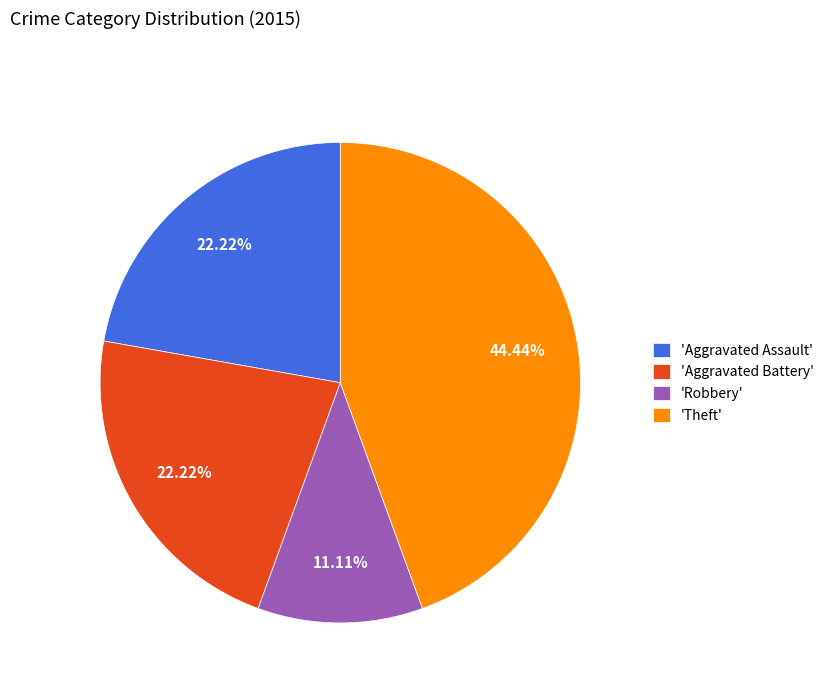

Which slice is the smallest?

'Robbery'